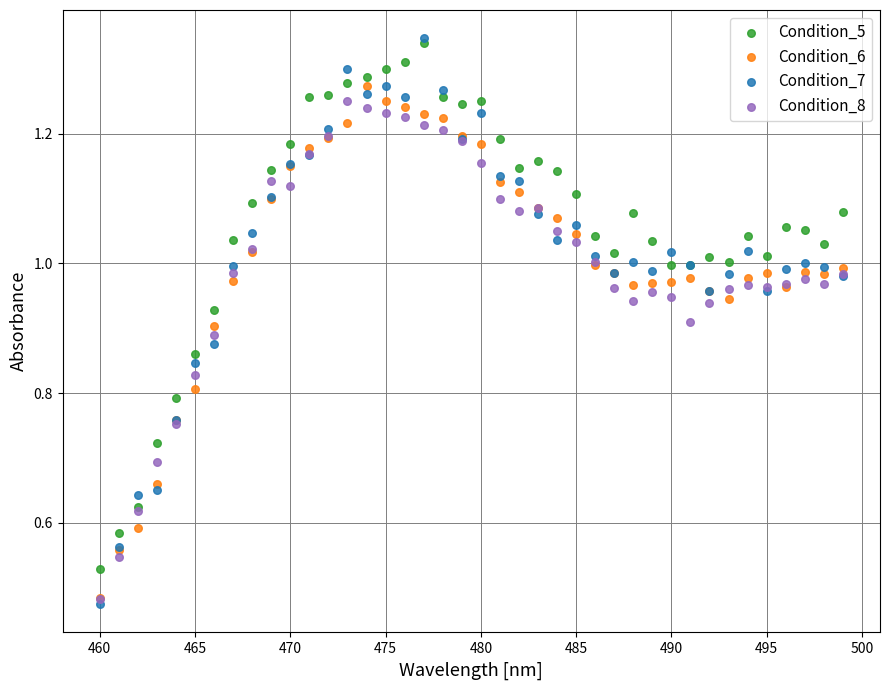

What are all the series names shown in the legend?

Condition_5, Condition_6, Condition_7, Condition_8